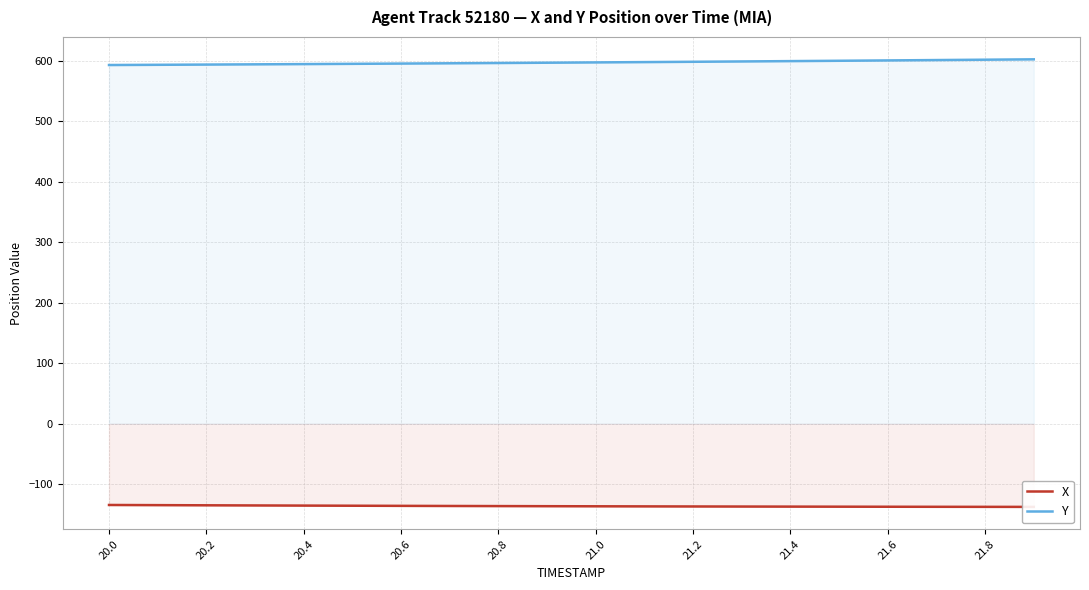

What position from the left is 20.0?

1